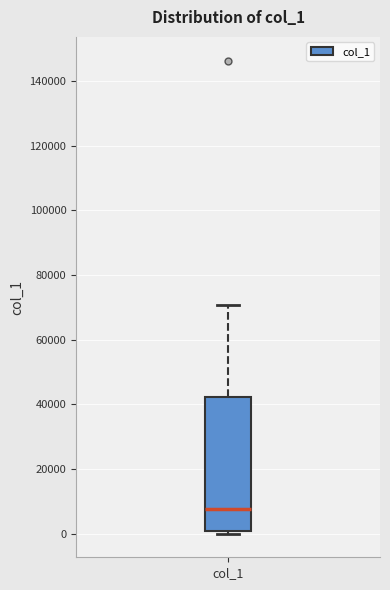

Where is the upper edge of the box for col_1 on the y-axis? The values are not printed on the chart, so give them approximately, as read against the axis.

42000